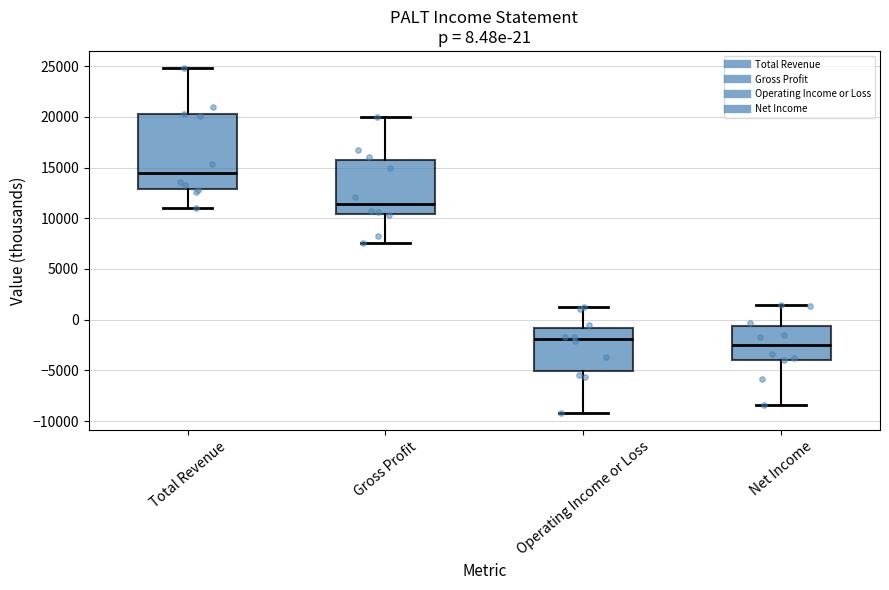

Which box has the highest median line?

Total Revenue